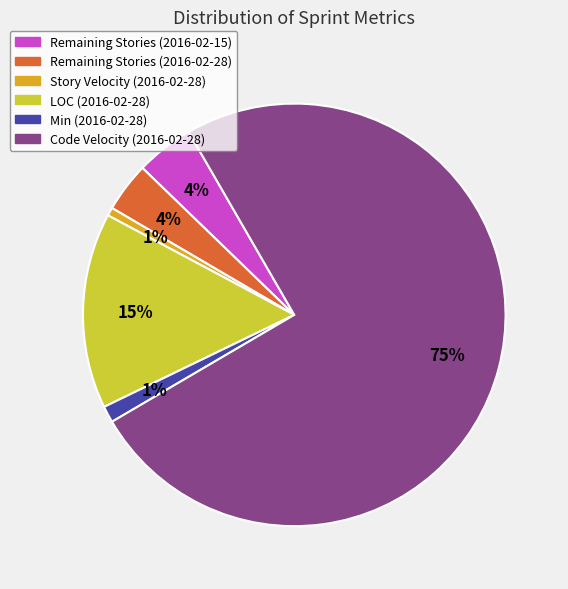

Is Code Velocity (2016-02-28) the majority of the pie?

Yes